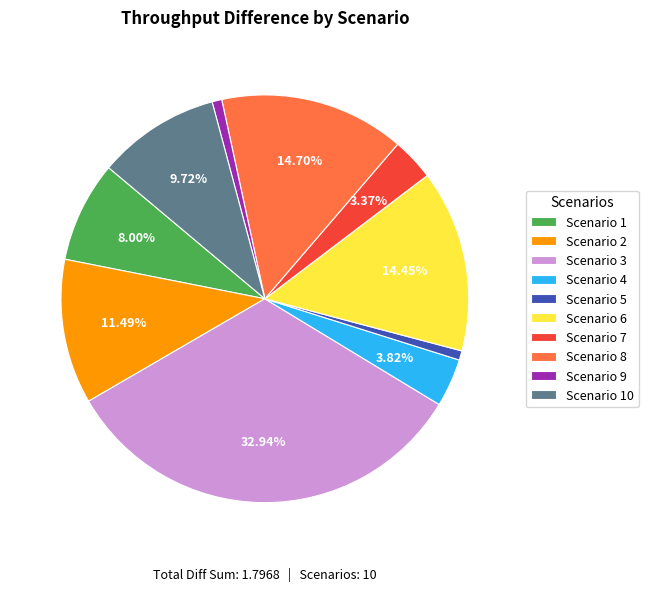

Between Scenario 7 and Scenario 3, which is larger?

Scenario 3